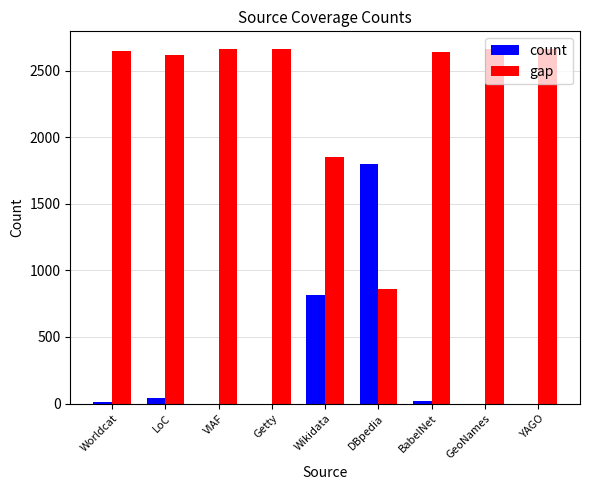

How many groups of bars are there?

9